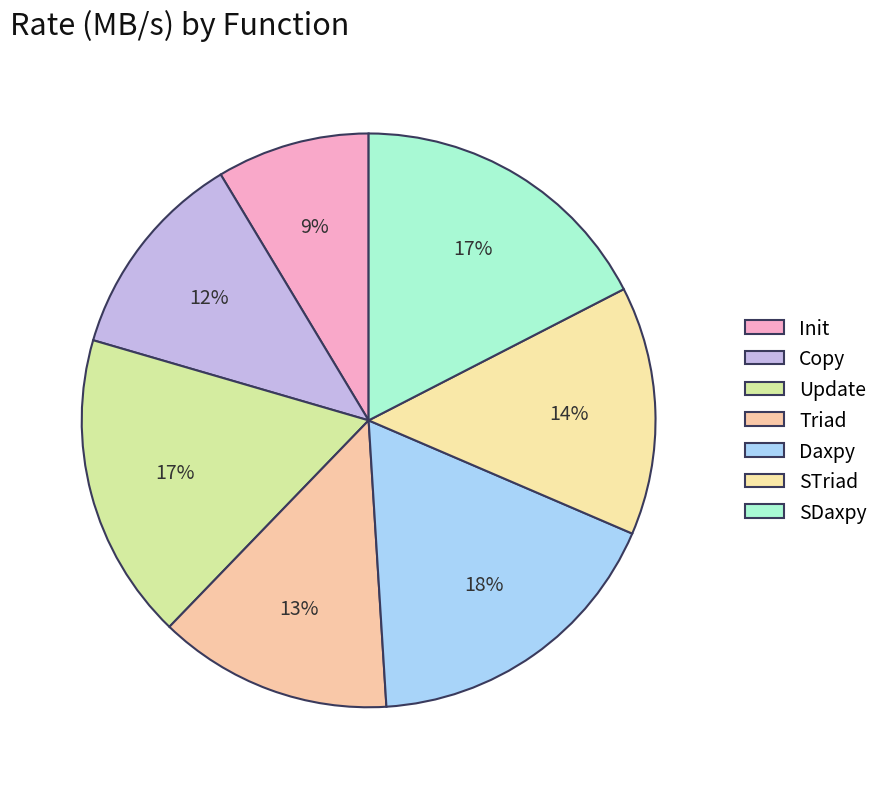

What percentage do Daxpy and Triad together represent?

30.8%